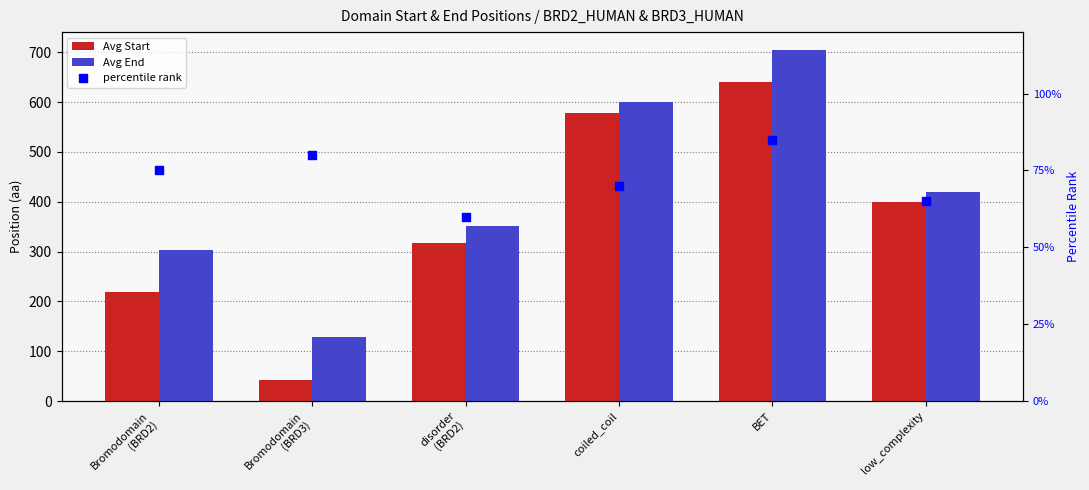

What is the total value across all series at low_complexity?

884